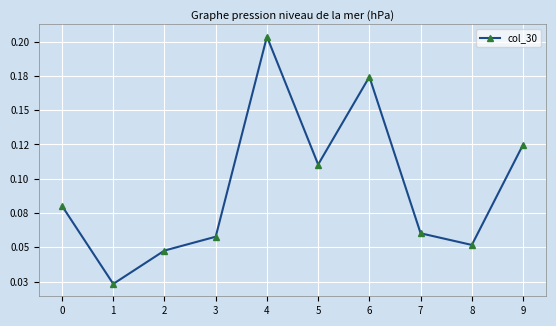

Where is the data nearest to the value 0?

1